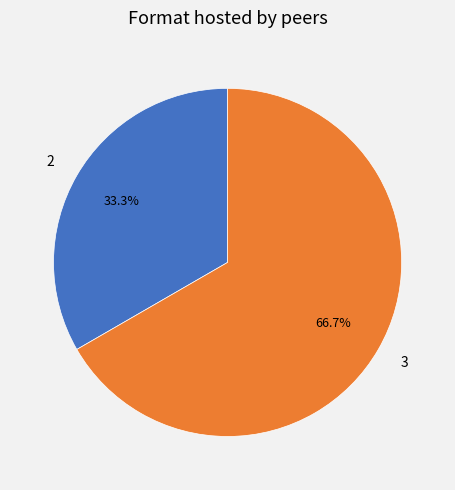

Rank the categories by value from highest to lowest.

3, 2